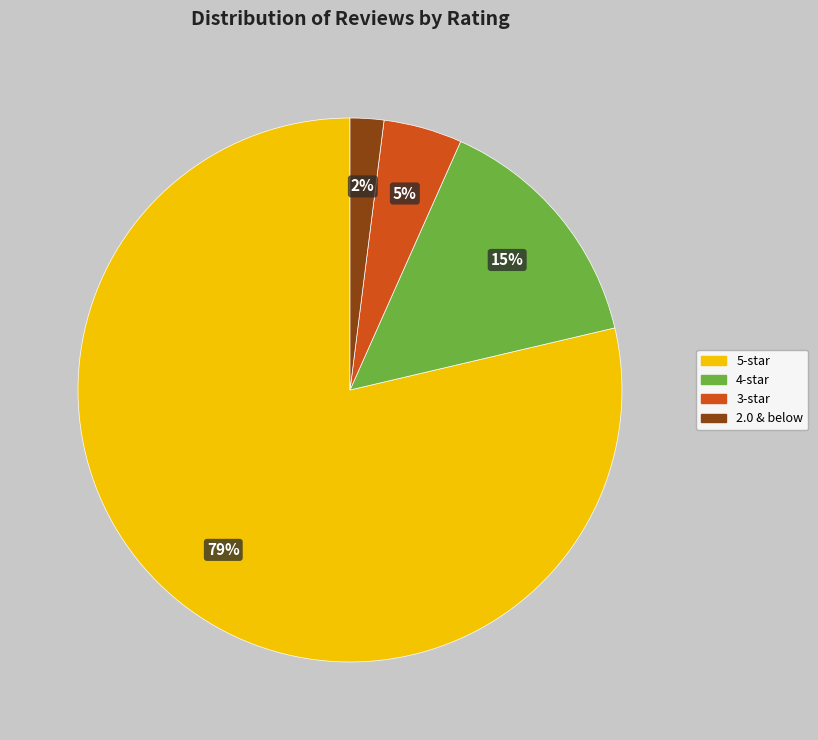

To the nearest percent, what is the difference between the 2.0 & below and 3-star slice percentages?

3%